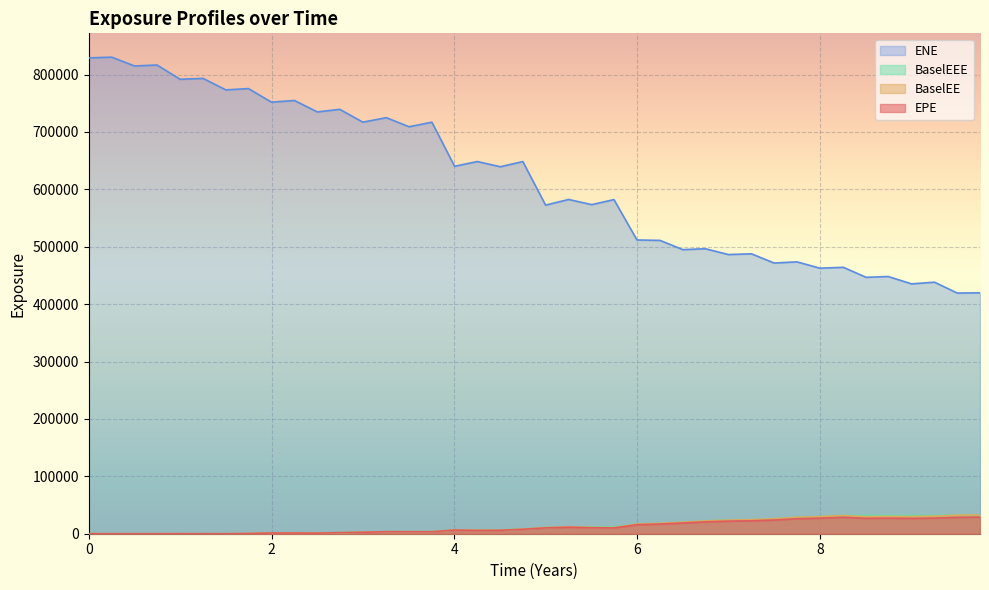

Which series has the largest range (max minus min)?

ENE